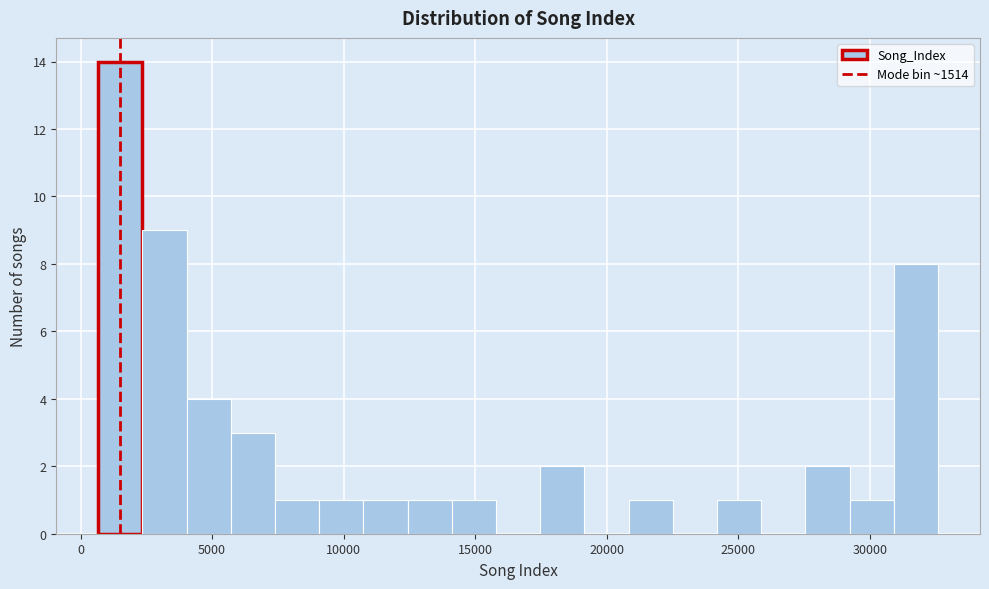

Read against the x-axis, roughly where is the centre of the tallest bar?

1500